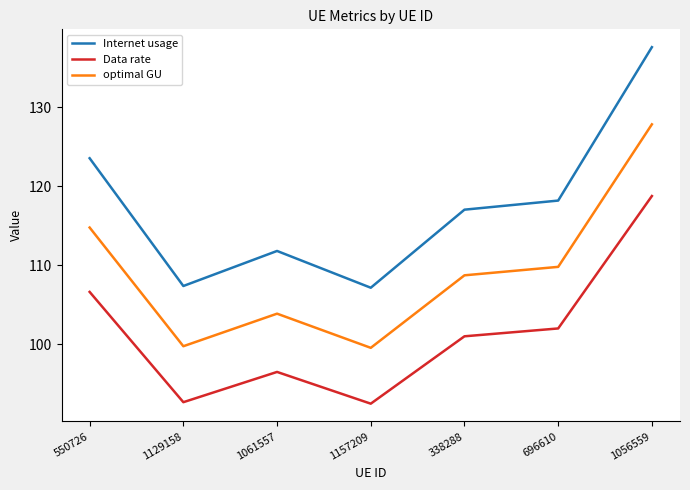

How many interior local valleys does the optimal GU series have?

2